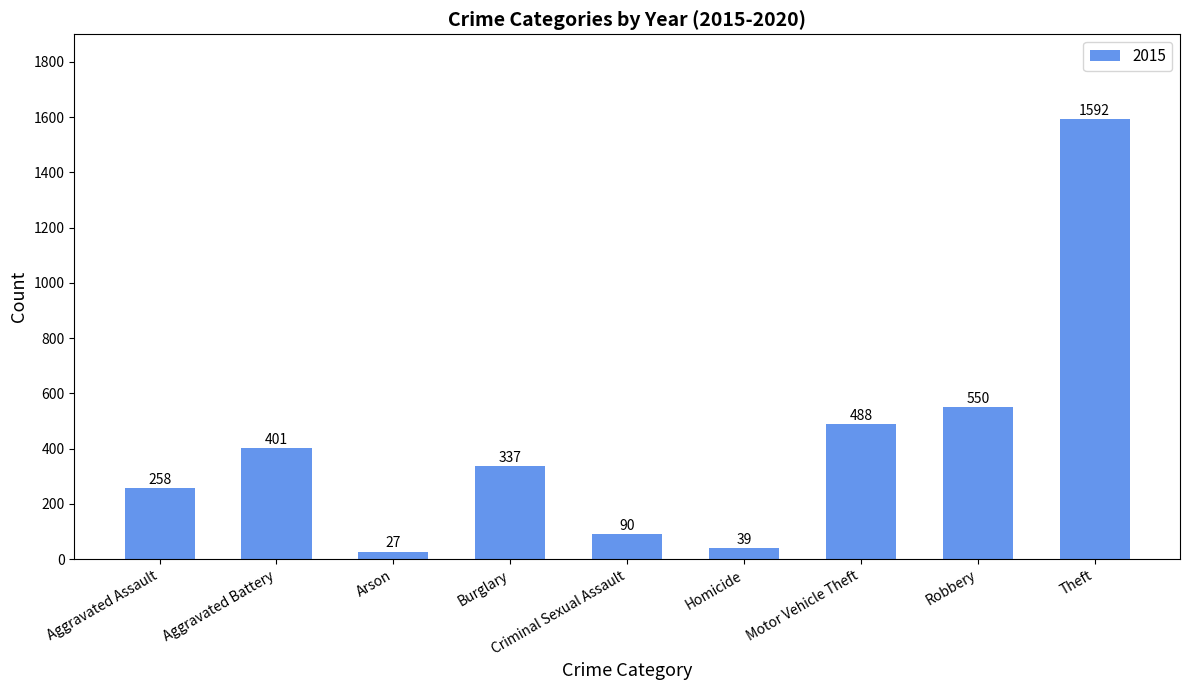

Rank the categories by value from highest to lowest.

Theft, Robbery, Motor Vehicle Theft, Aggravated Battery, Burglary, Aggravated Assault, Criminal Sexual Assault, Homicide, Arson